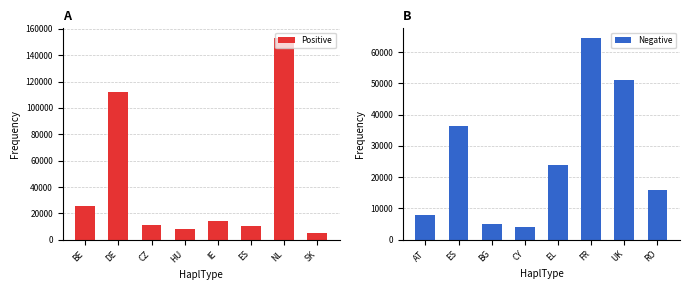

Reading left to right, list all the values displayed in this chart.

Positive: BE=25205.5	DE=112062.6	CZ=10880.0	HU=8061.5	IE=13826.2	ES=10171.6	NL=152805.9	SK=4735.9
Negative: AT=7978.4	ES=36211.0	BG=5047.1	CY=4153.0	EL=23800.5	FR=64372.6	UK=51170.1	RO=16032.5